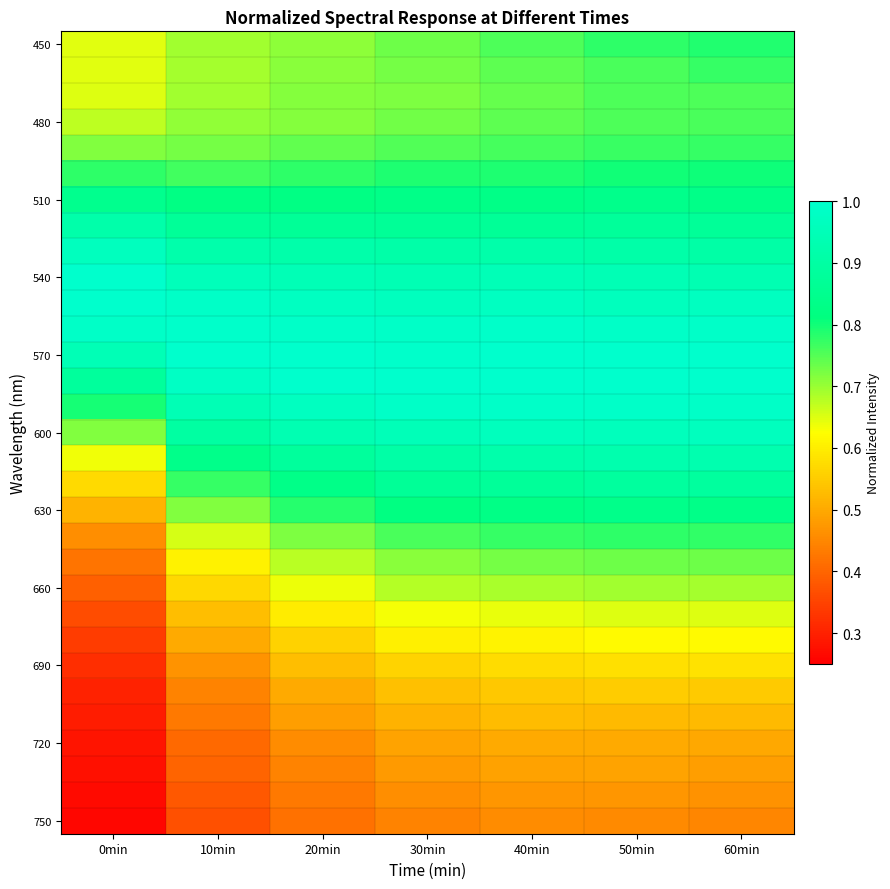

Between 30min and 10min, which is larger?

30min